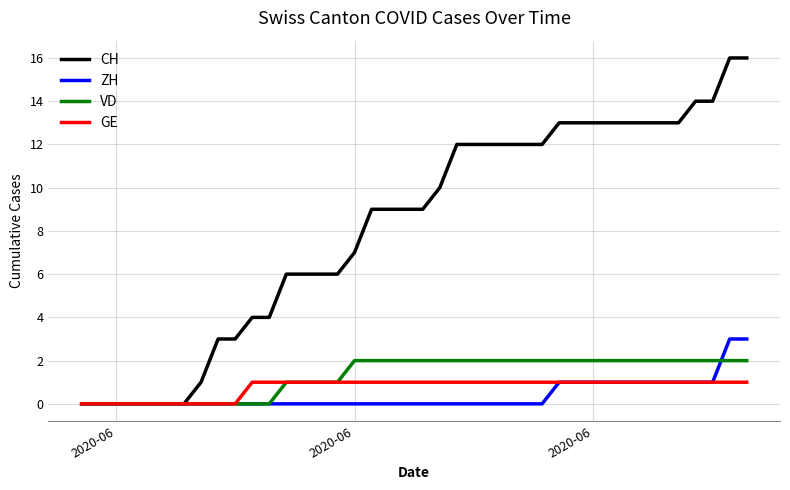

Which series has the largest total across all categories?

CH